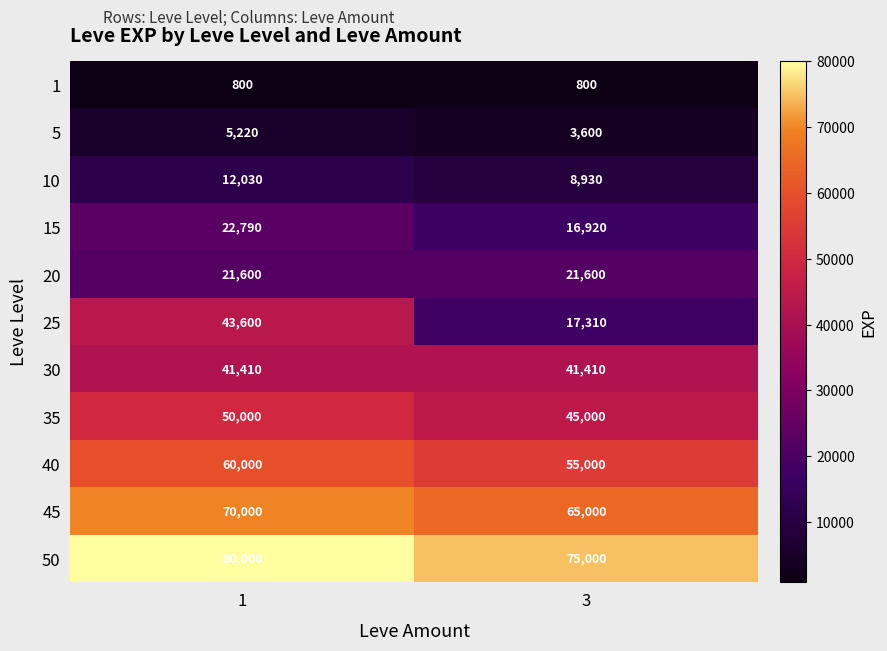

Reading right to left, list all the values displayed in this chart.

1: 800	800
5: 3600	5220
10: 8930	12030
15: 16920	22790
20: 21600	21600
25: 17310	43600
30: 41410	41410
35: 45000	50000
40: 55000	60000
45: 65000	70000
50: 75000	80000